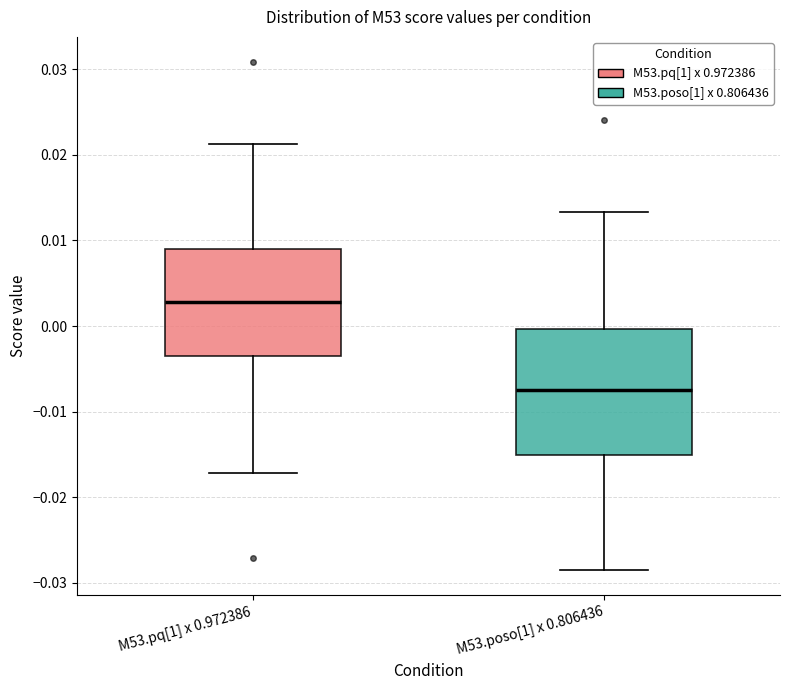

Comparing the boxes themselves (not the whiskers), which one is the tallest?

M53.poso[1] x 0.806436